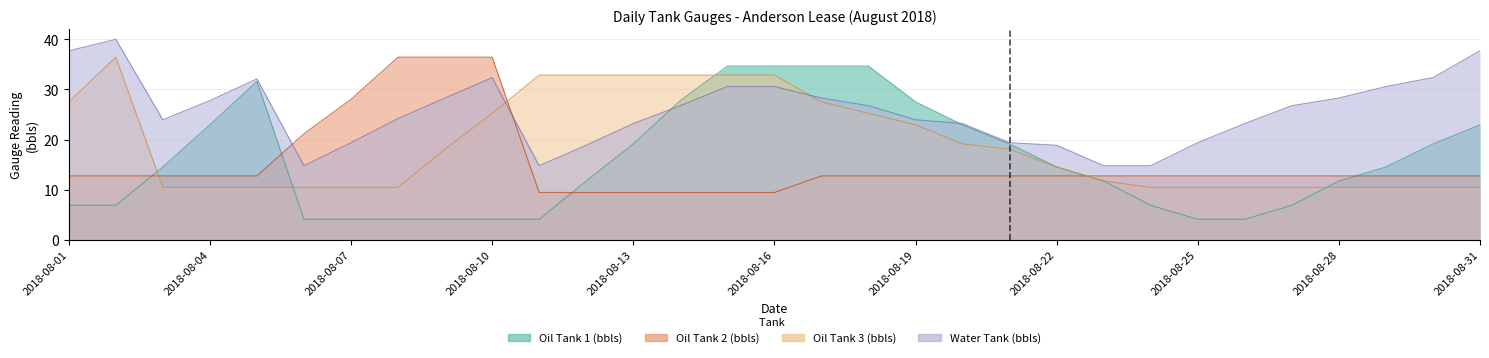

What is the difference between the second highest and second lowest values in the Oil Tank1 (bbls) series?

30.6